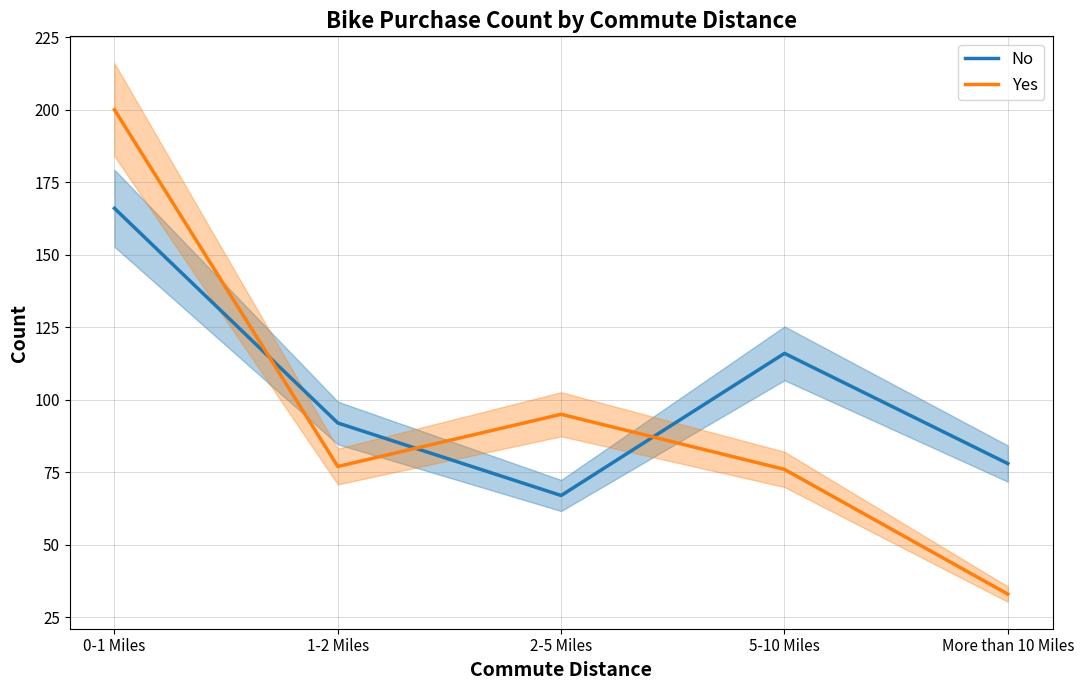

What is the average value of the Yes series?

96